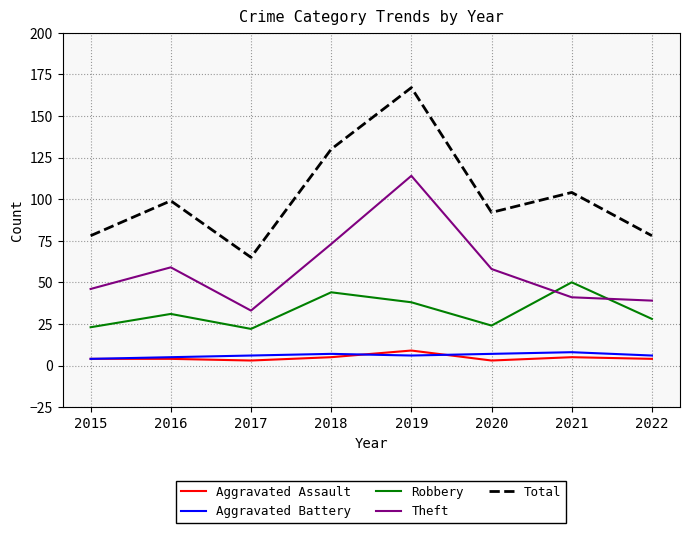

Is it true that Total equals 83 at 2019?

False